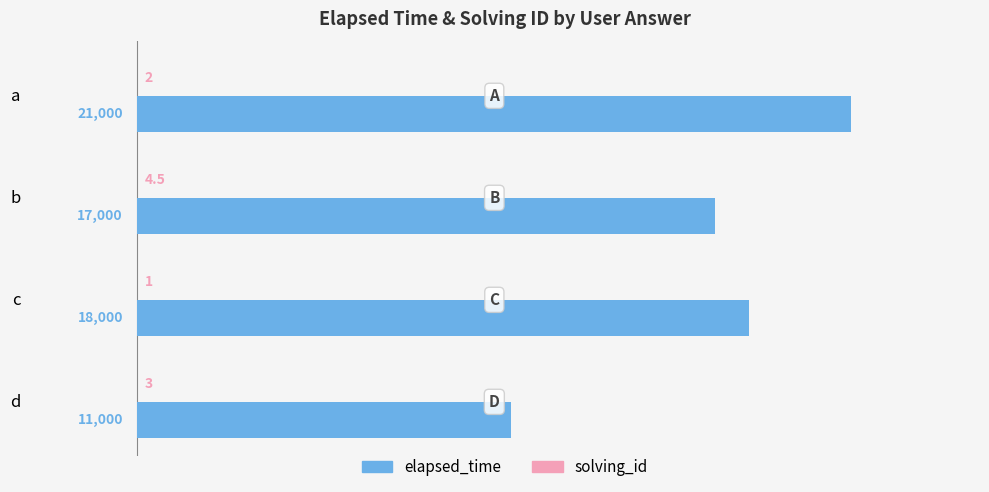

At which category is the sum across all series the highest?

a